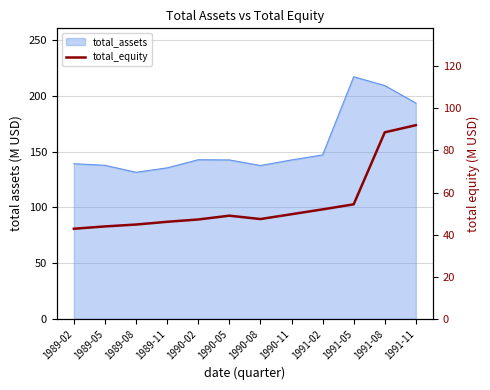

How many points are higher than both their immediate neighbors (excluding endpoints)?

1